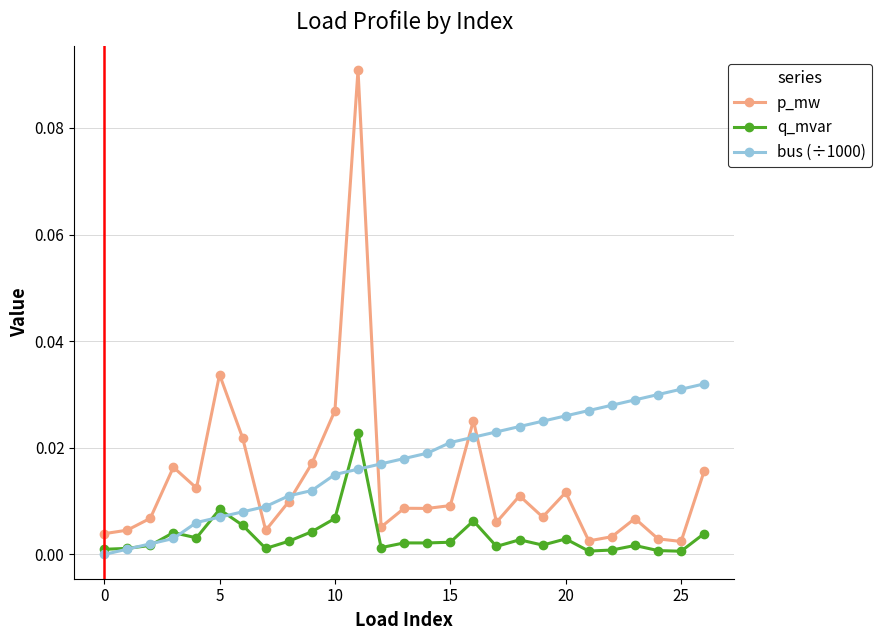

Is this an area chart (filled region under the line)?

No